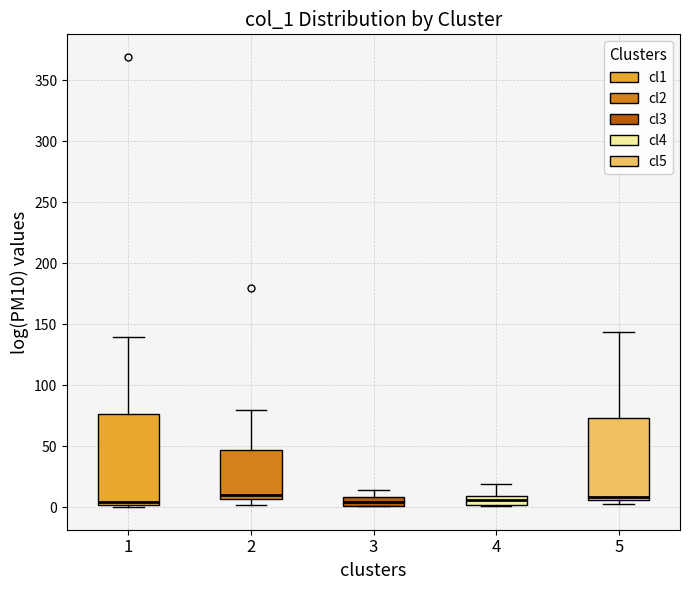

Where does the upper whisker of the box at x = 2 end on the y-axis? The values are not printed on the chart, so give them approximately, as read against the axis.

80